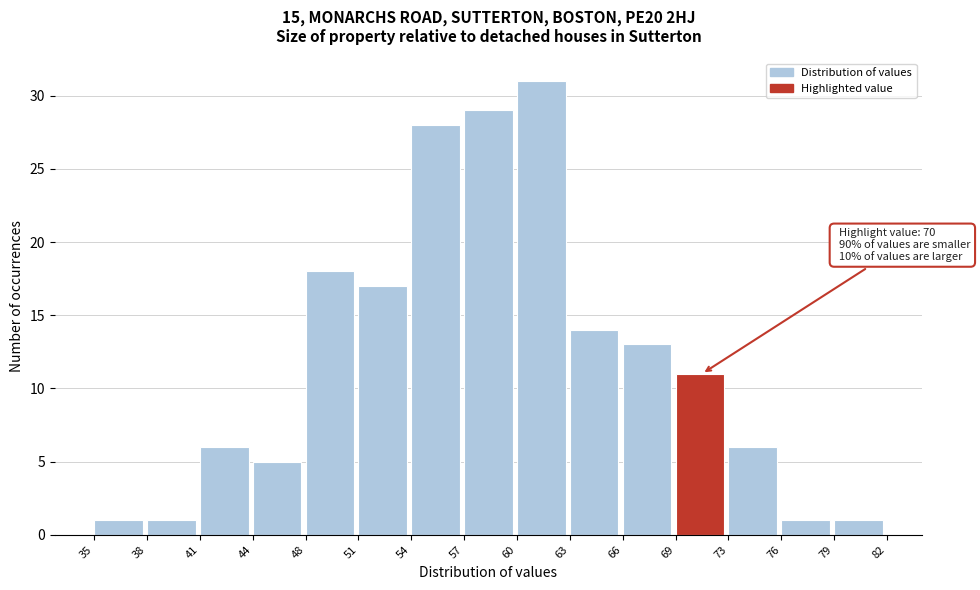

Over which range of the x-axis is the bar tallest?

60 to 63